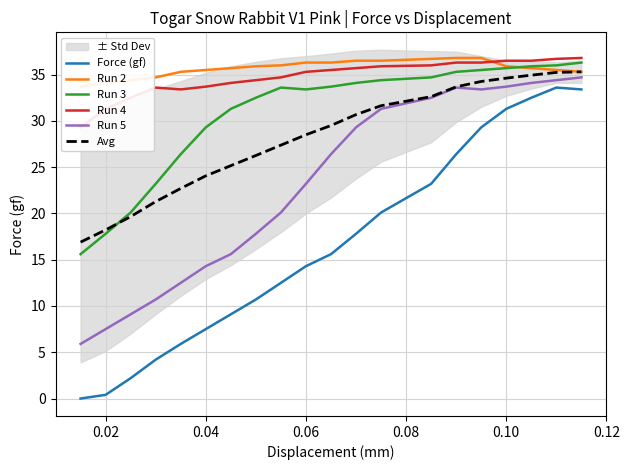

After their last crossing, which series has the higher values: Run 3 or Avg?

Run 3